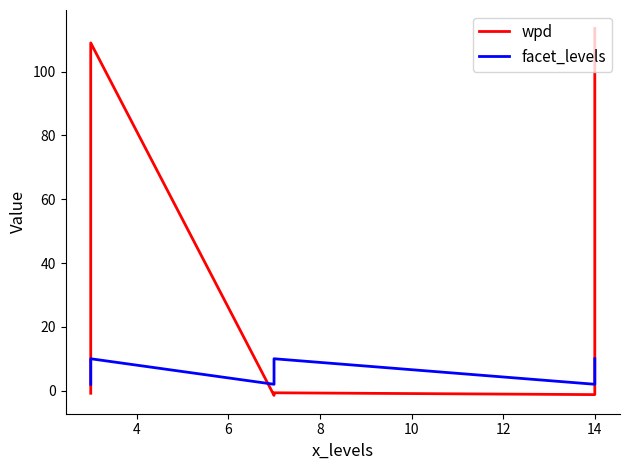

At how many categories does at least one series exceed 0?

9